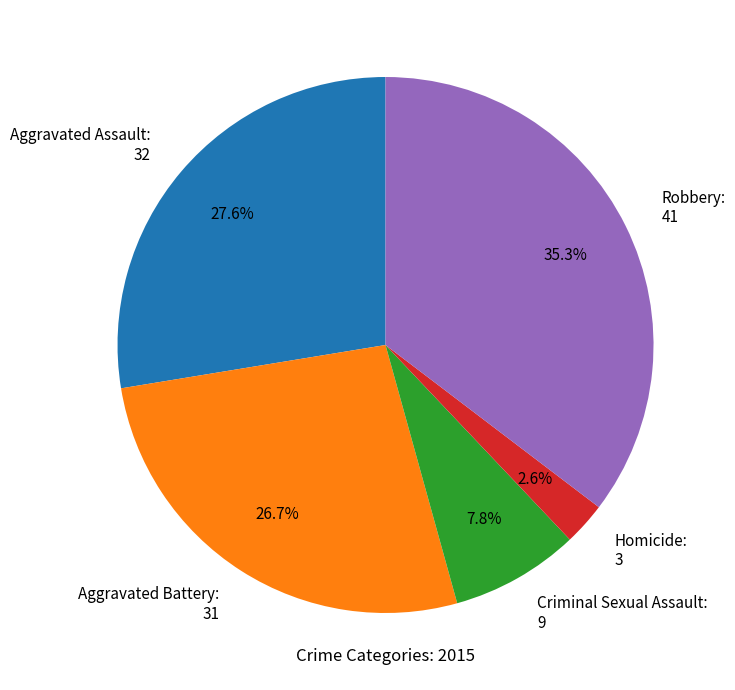

To the nearest percent, what is the difference between the largest and smallest slice percentages?

33%